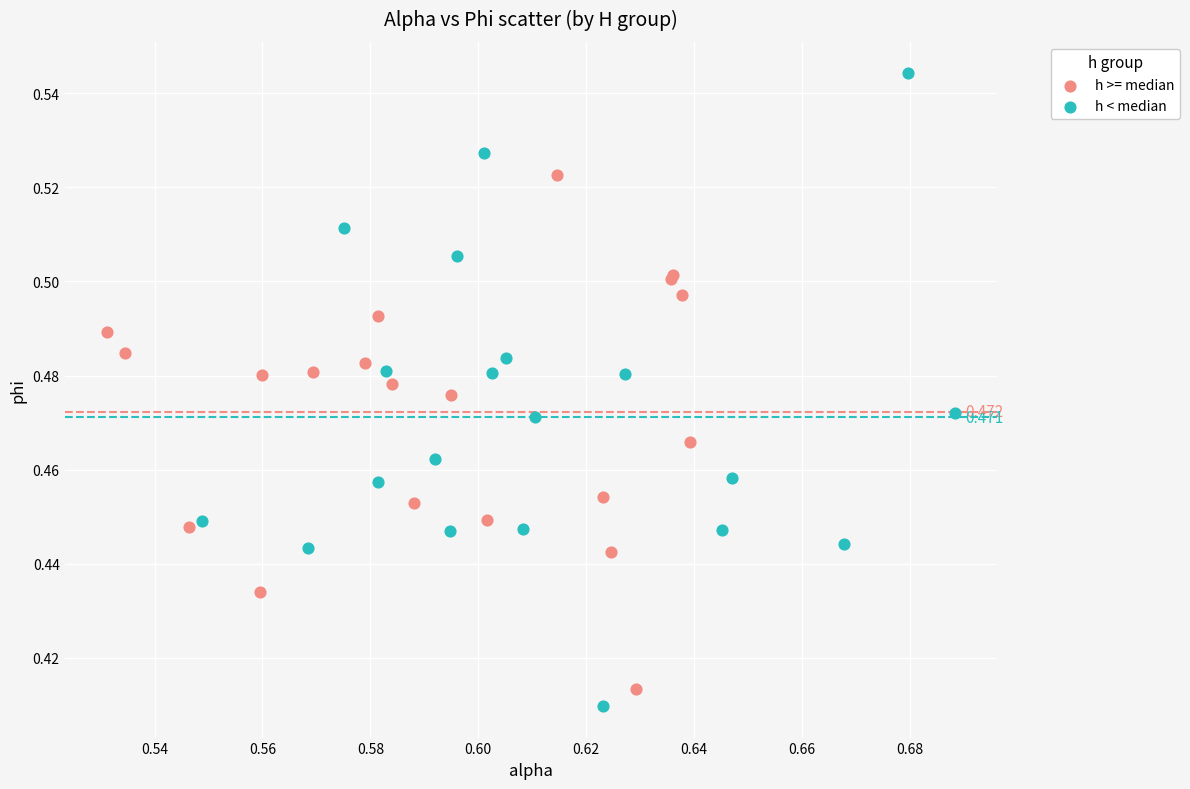

Which series has the widest spread of Y values?

h < median